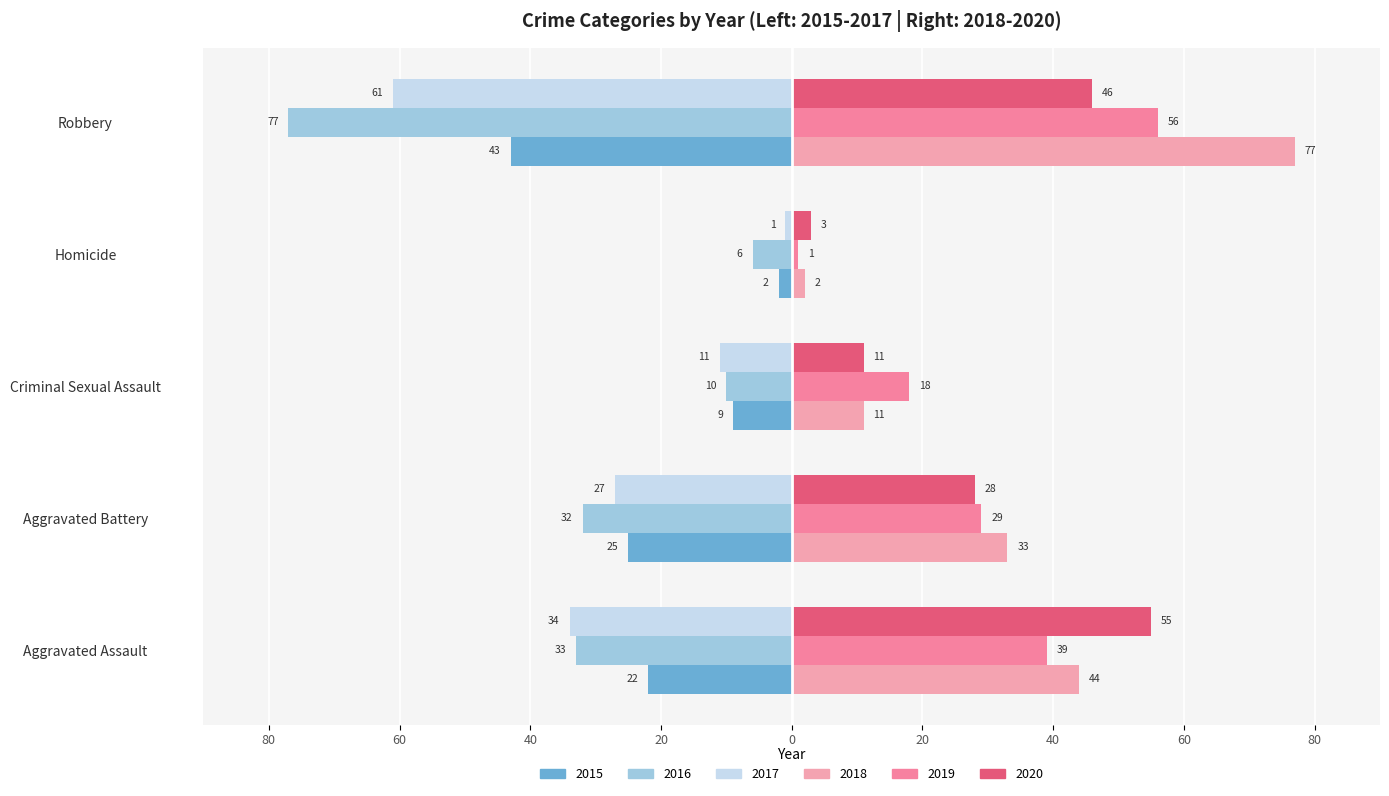

What is the approximate value of 2015 at Robbery, to the nearest 5?

-45